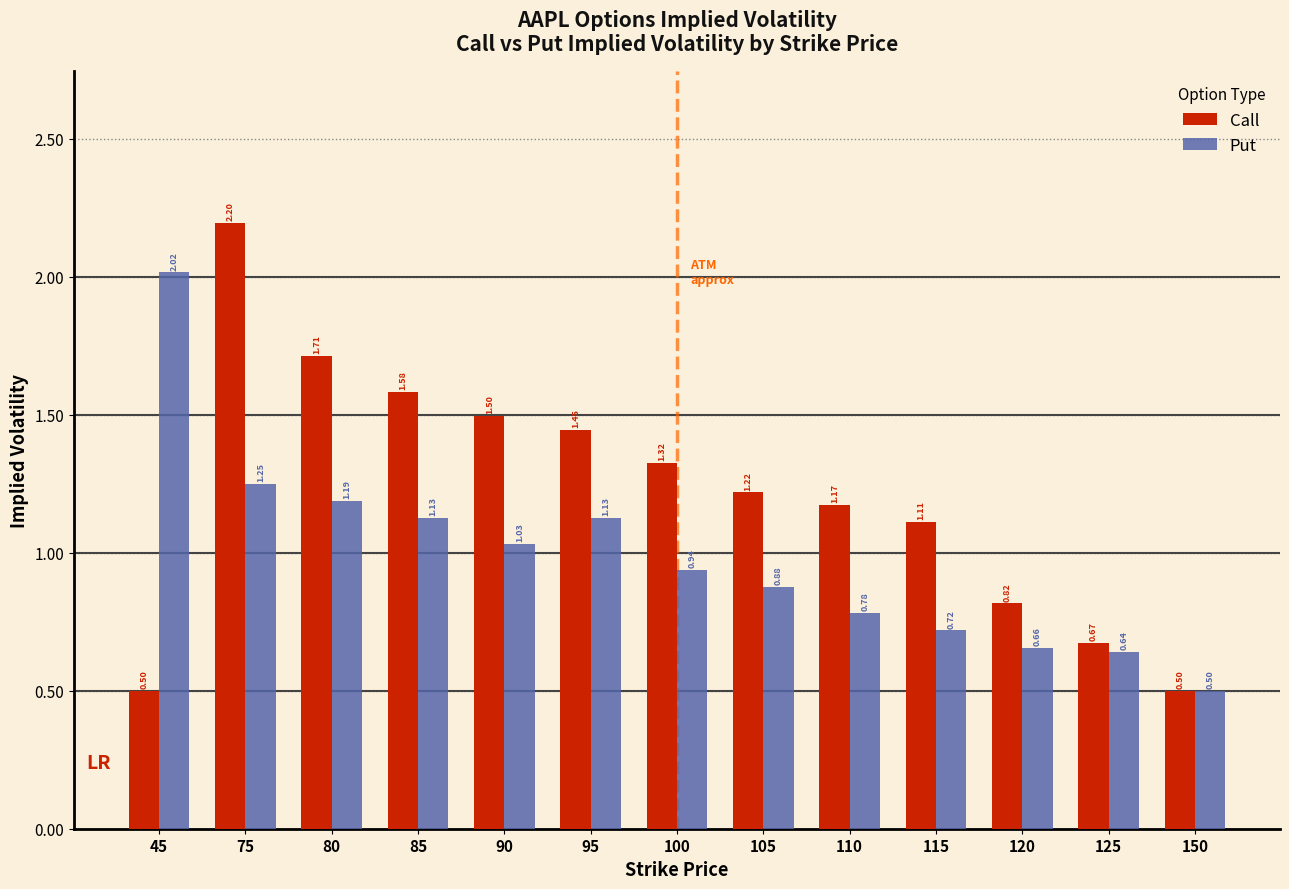

At which category is the sum across all series the highest?

75